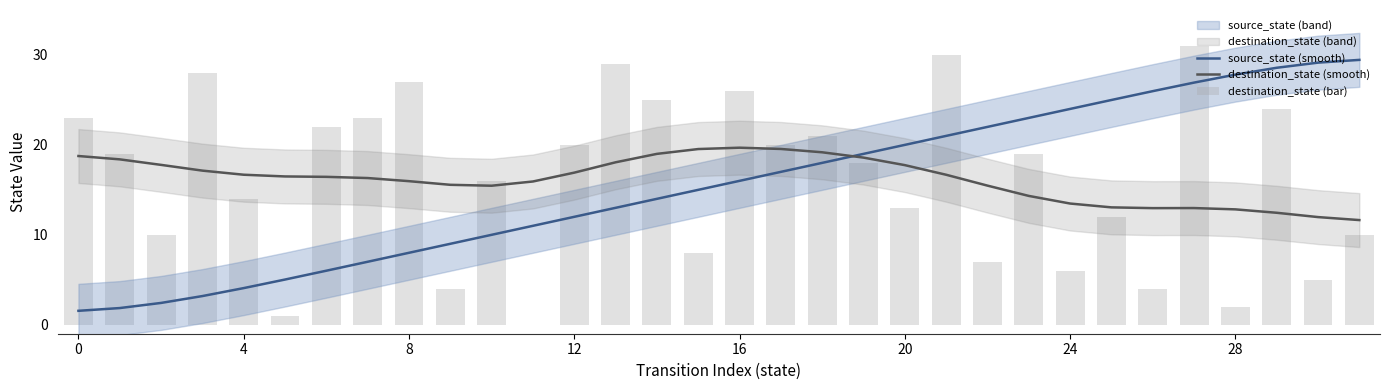

Where does the source_state (smooth) series first go above 15?

16